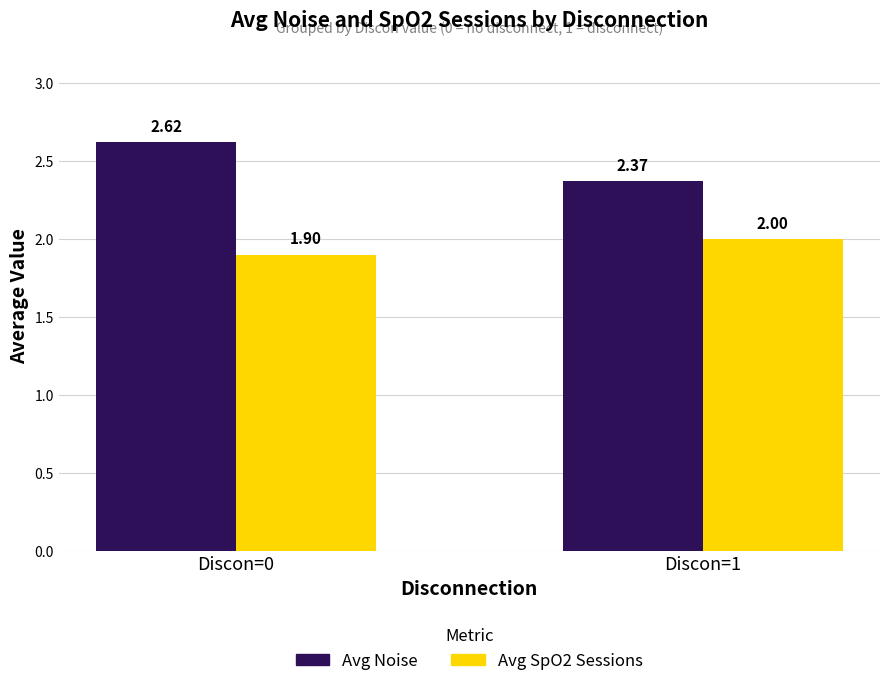

At how many categories does at least one series exceed 1?

2